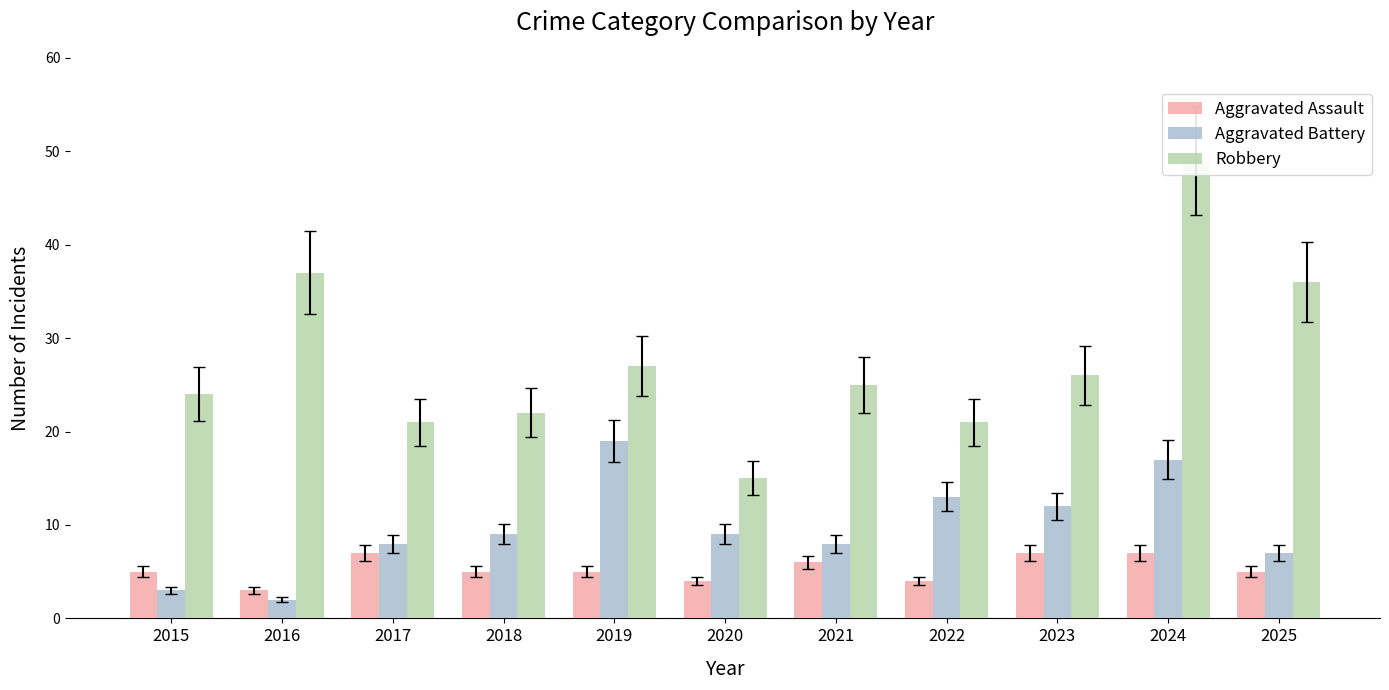

Reading left to right, transcribe all the data shown in this chart.

Aggravated Assault: 2015=5	2016=3	2017=7	2018=5	2019=5	2020=4	2021=6	2022=4	2023=7	2024=7	2025=5
Aggravated Battery: 2015=3	2016=2	2017=8	2018=9	2019=19	2020=9	2021=8	2022=13	2023=12	2024=17	2025=7
Robbery: 2015=24	2016=37	2017=21	2018=22	2019=27	2020=15	2021=25	2022=21	2023=26	2024=49	2025=36